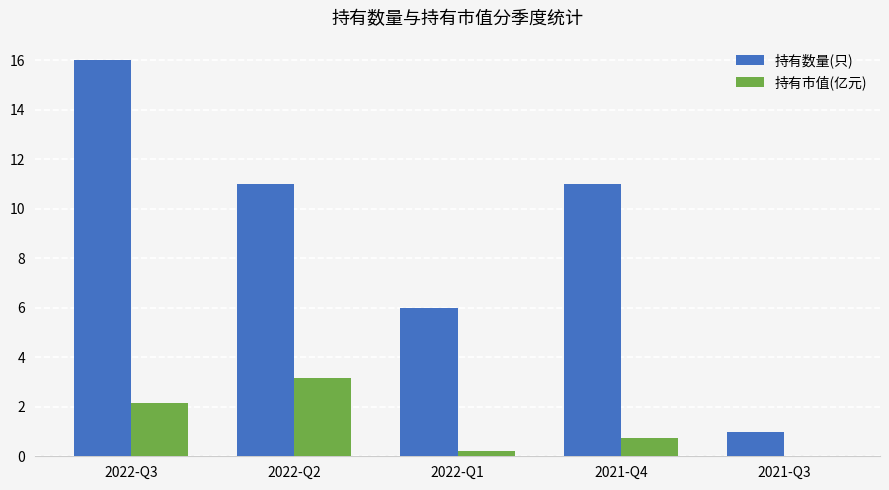

What is the difference between the 持有数量(只) values at 2022-Q1 and 2021-Q4?

5.0